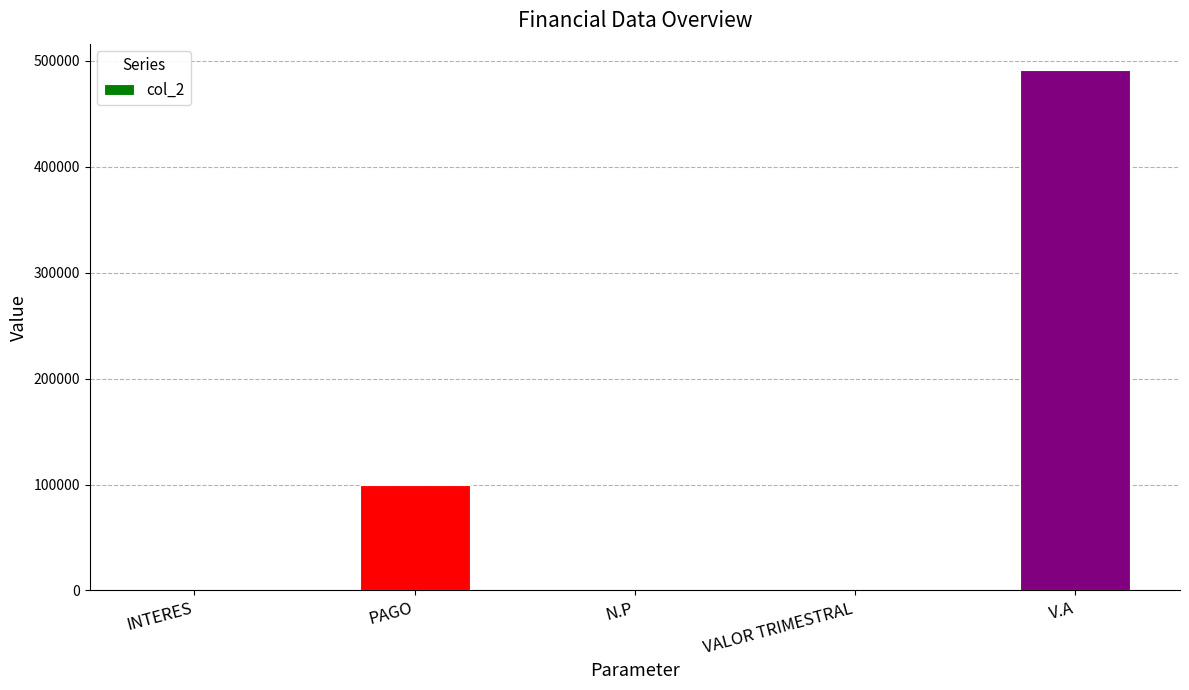

Between V.A and INTERES, which is larger?

V.A